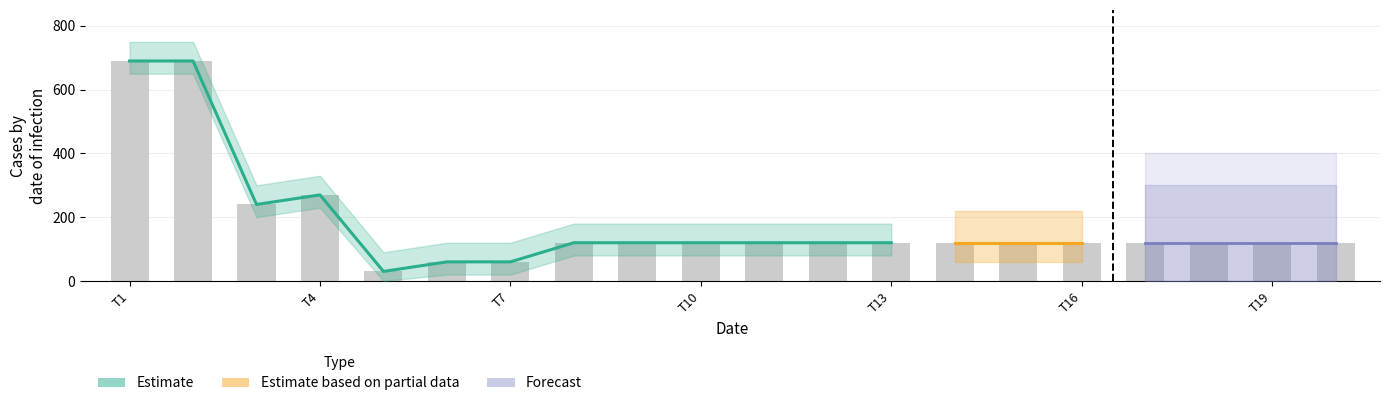

What is the label of the 13th bar from the right?

7